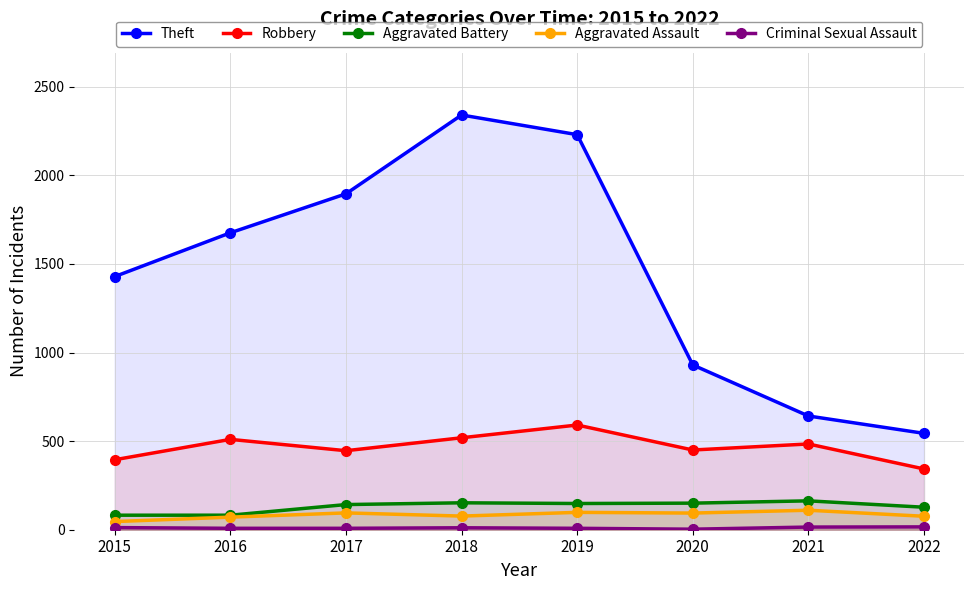

True or false: Aggravated Battery and Theft intersect in this chart.

False